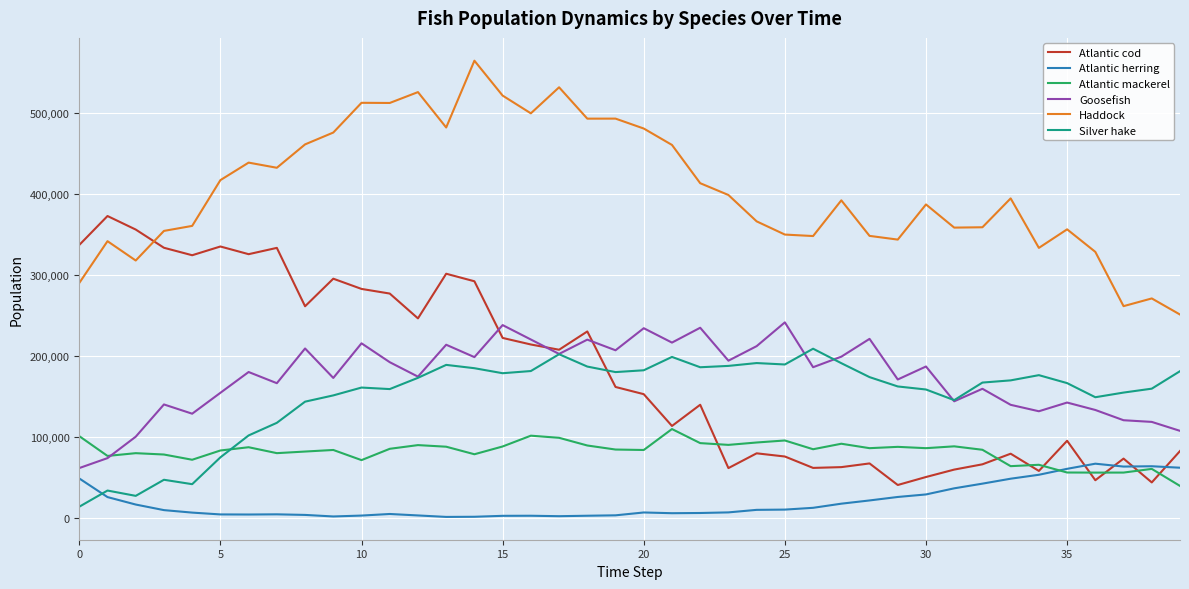

What is the lowest value of the Haddock series?

251058.0